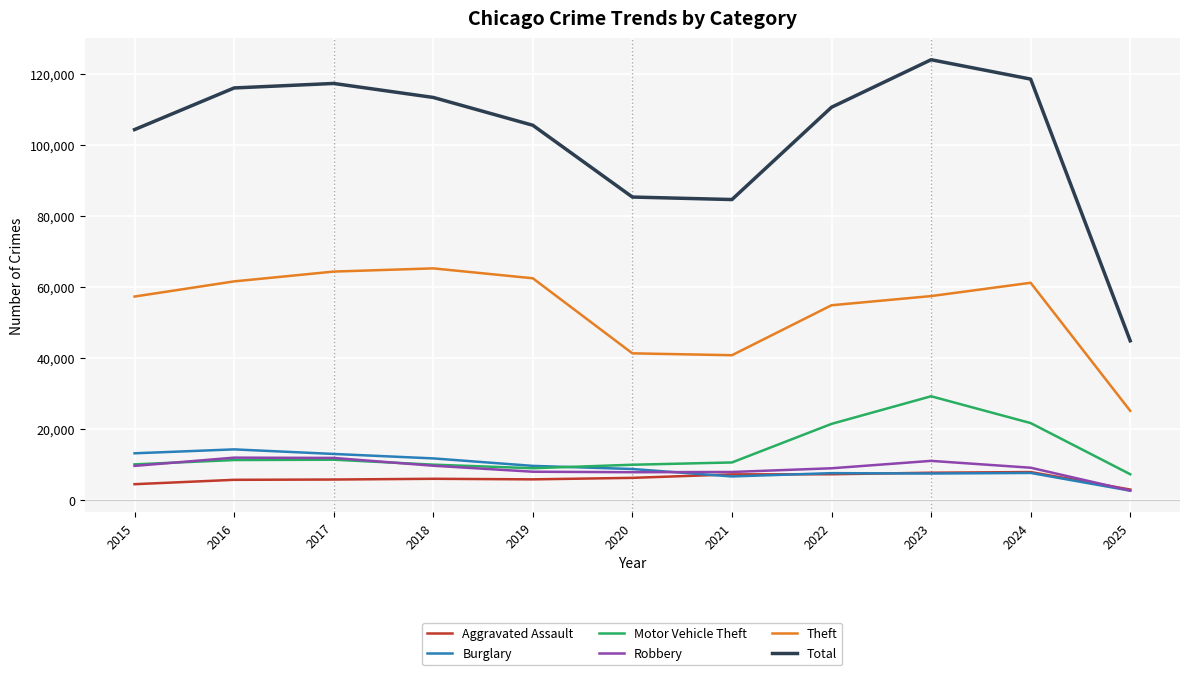

What is the sum of all Aggravated Assault values?

67203